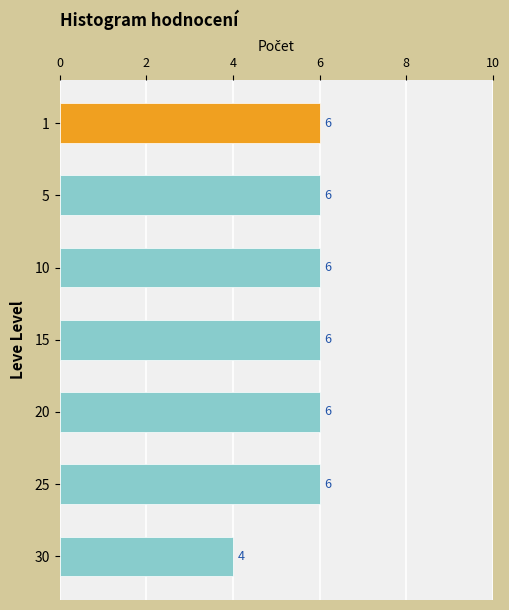

What is the value of the 4th bar from the top?

6